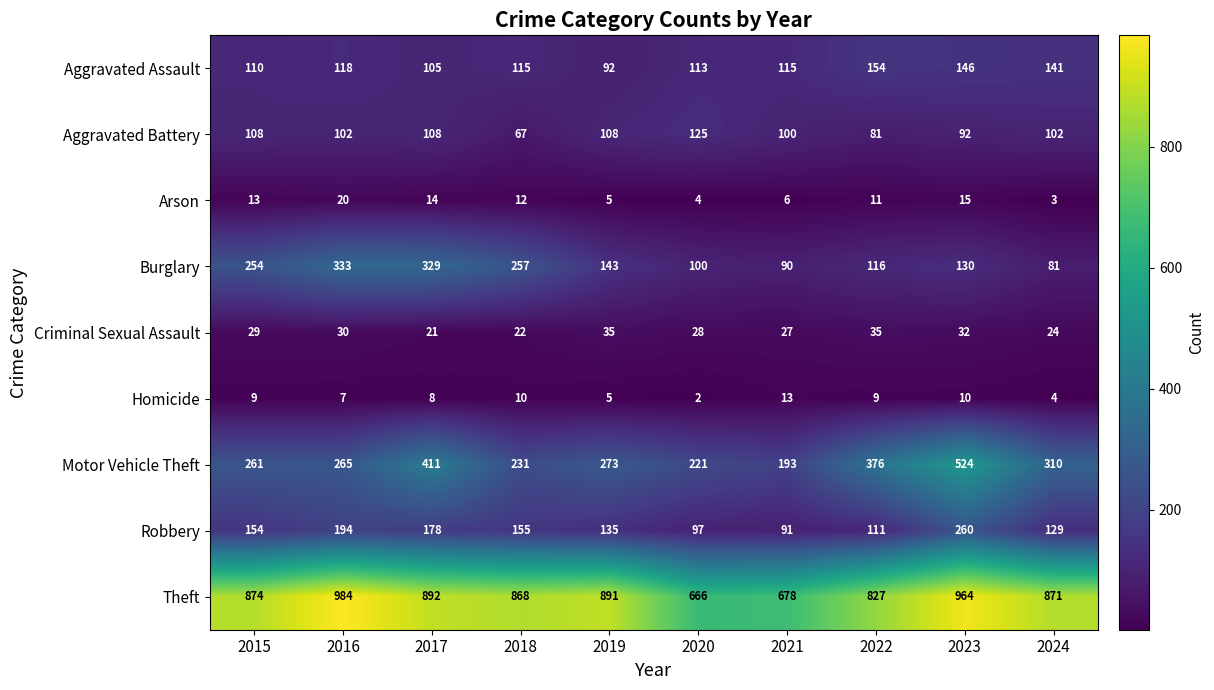

How many series are shown in this chart?

9